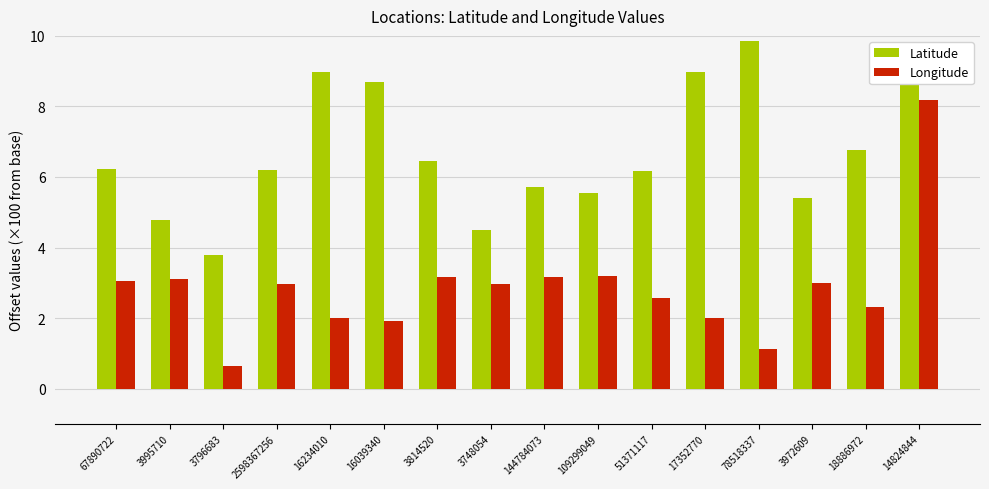

Which series changed the most between 16234010 and 3972609?

Latitude